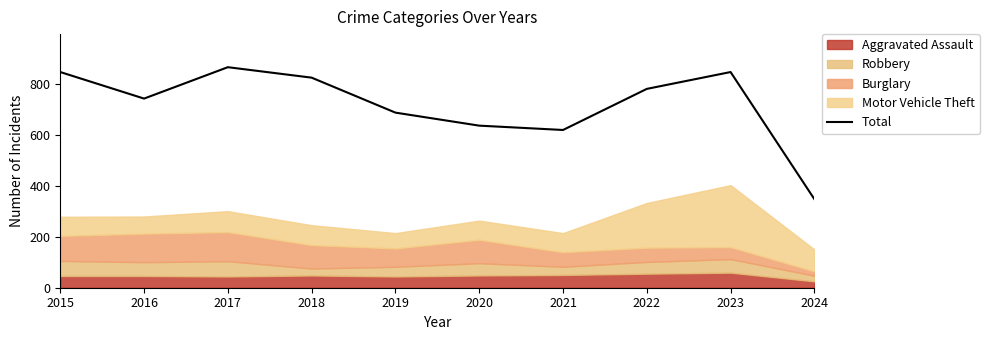

Is it true that Total equals 864 at 2017?

True